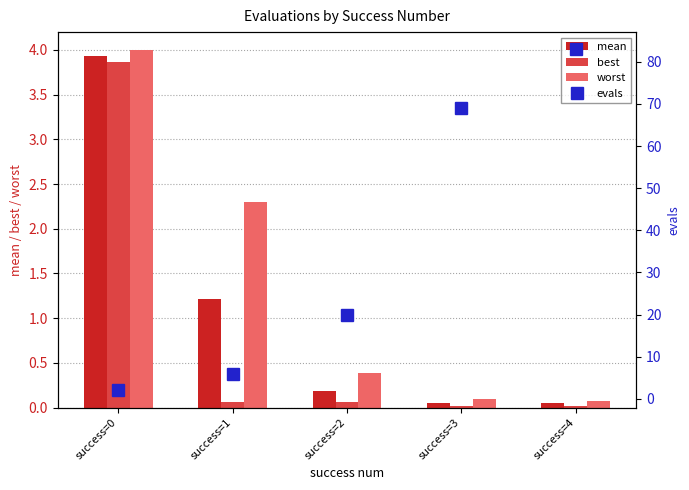

What are all the series names shown in the legend?

mean, best, worst, evals